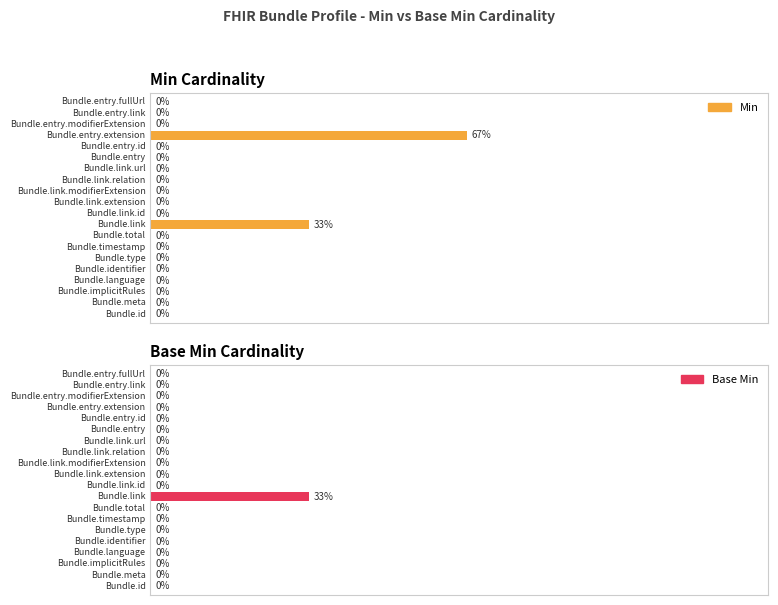

Which has a higher value, Bundle.total or Bundle.meta?

Bundle.total